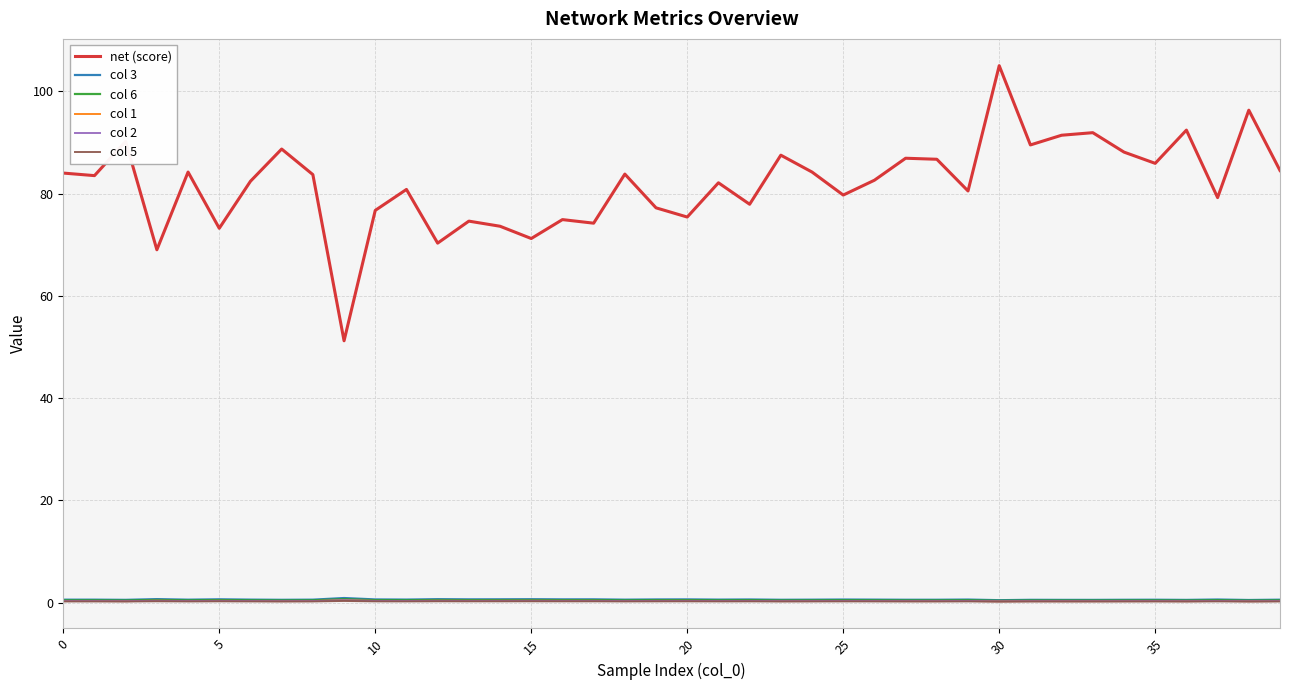

Which series has the largest range (max minus min)?

net (score)